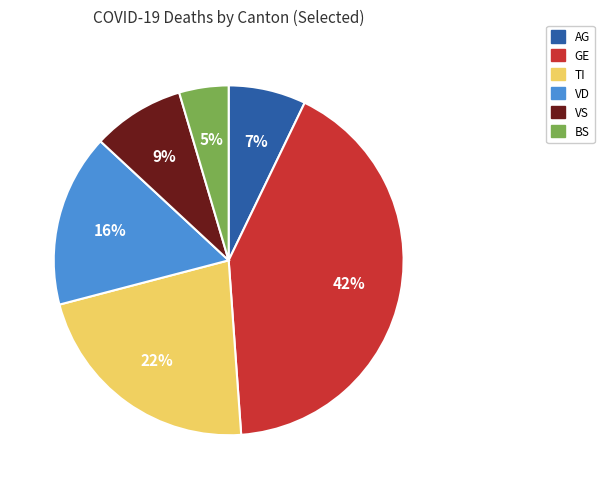

Is the sum of GE and BS greater than half?

No